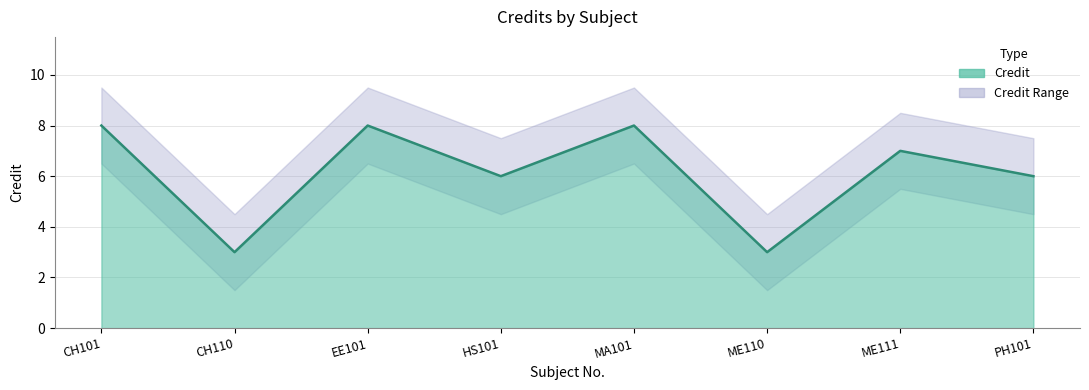

True or false: there are more than 1 points higher than both neighbors.

True